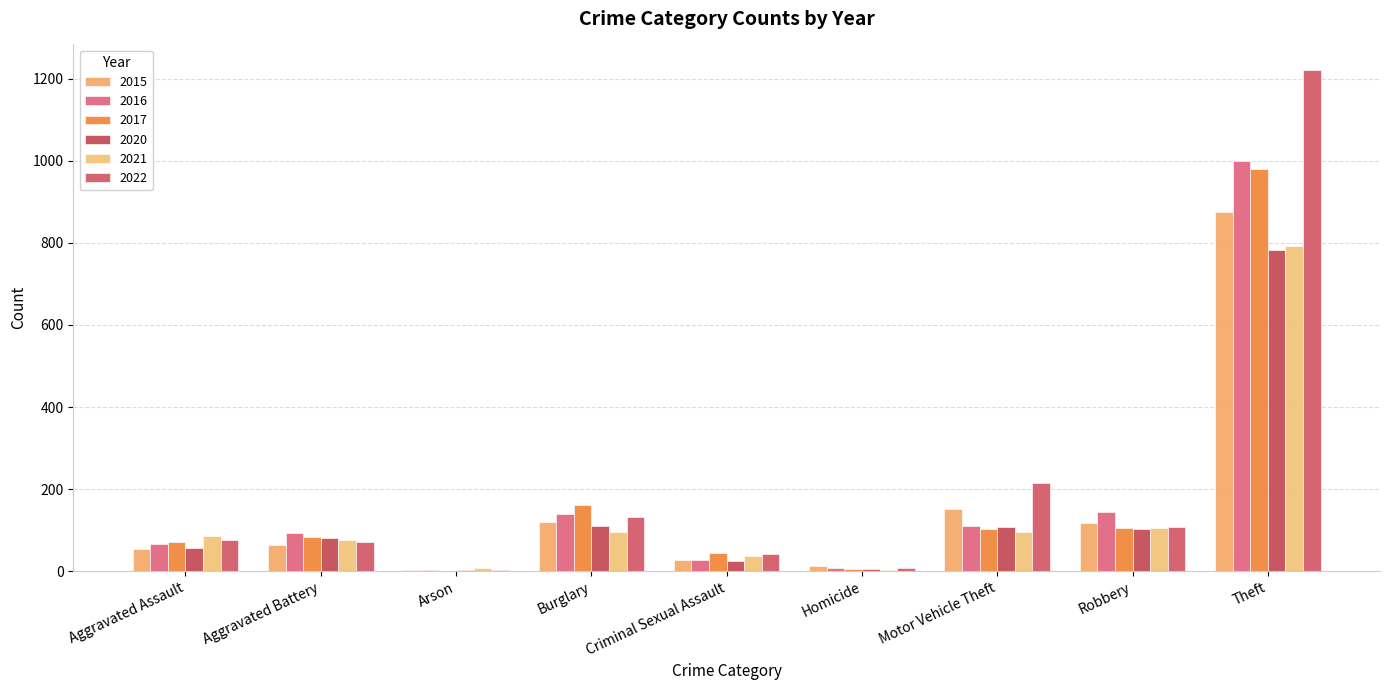

The 2016 series shows 2 at Arson. True or false?

True